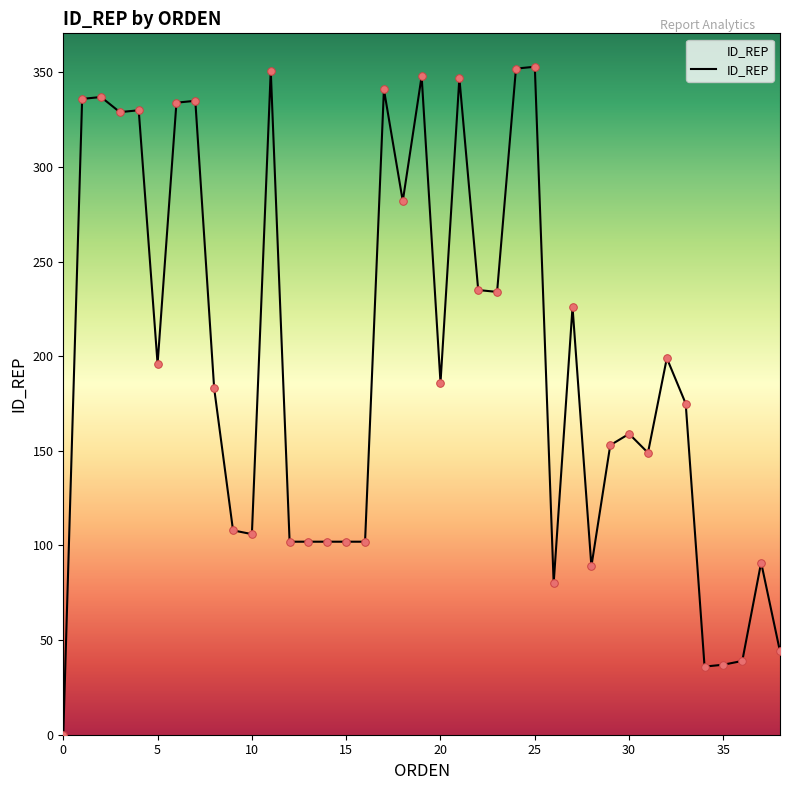

What is the difference between the maximum and minimum values?

353